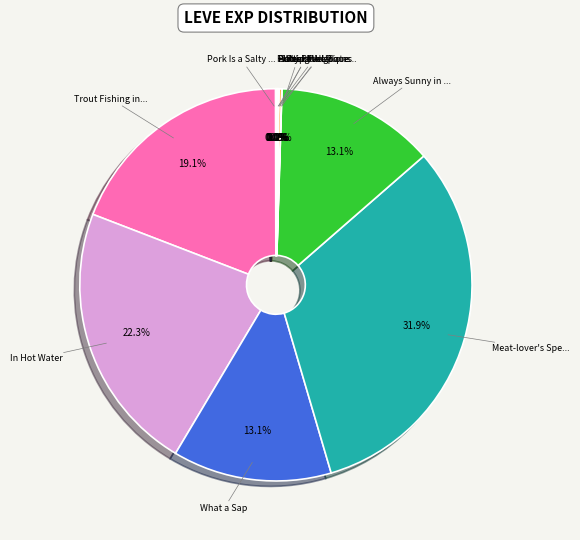

Is there any slice that represents more than half of the pie?

No